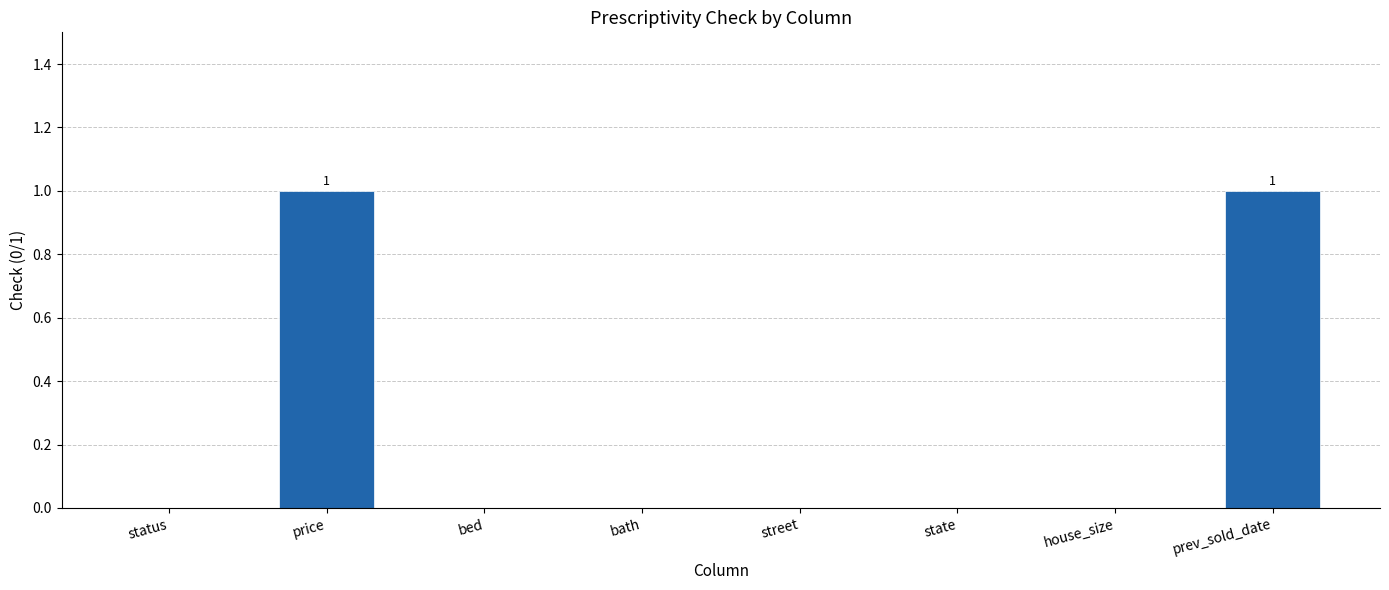

Count the number of categories in the chart.

8